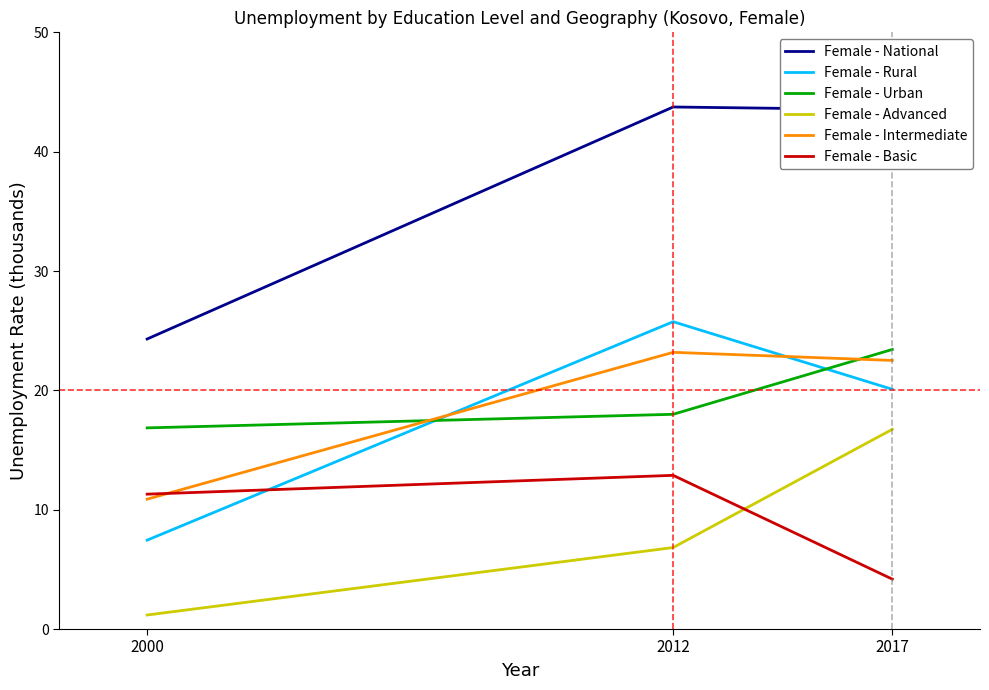

List the labels in order of Female - Advanced value, largest first.

2017, 2012, 2000